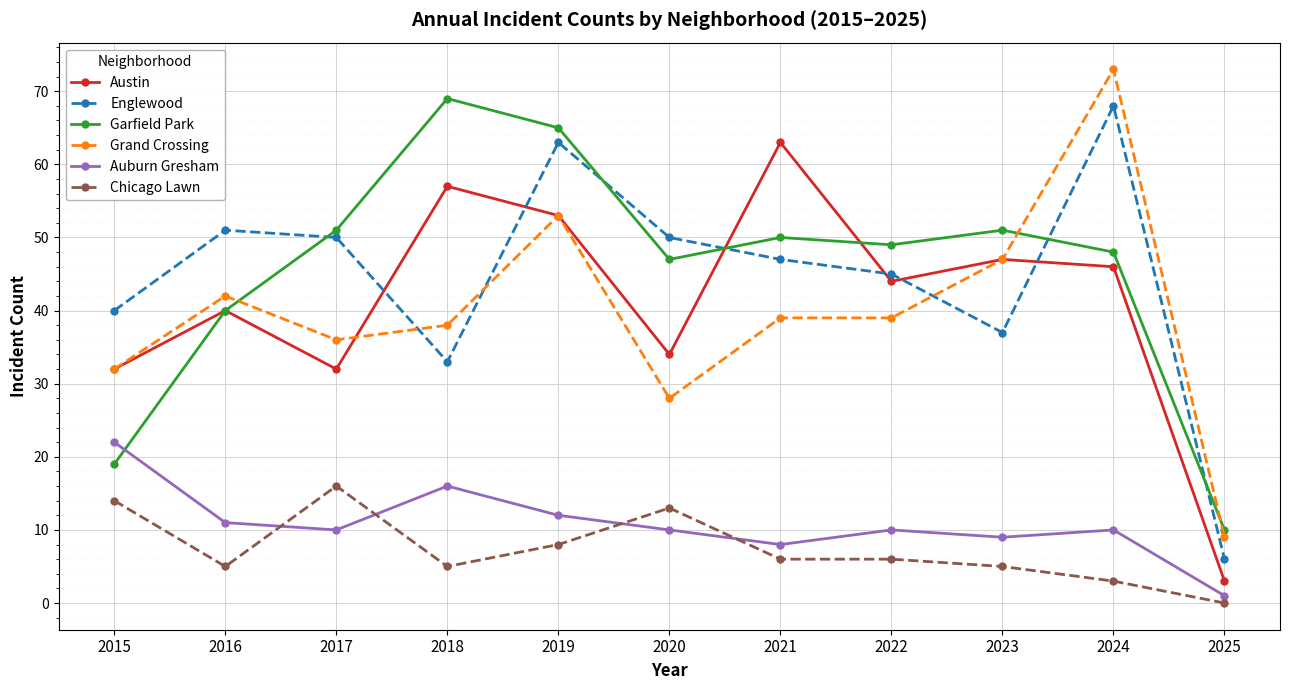

True or false: Garfield Park and Chicago Lawn intersect in this chart.

False